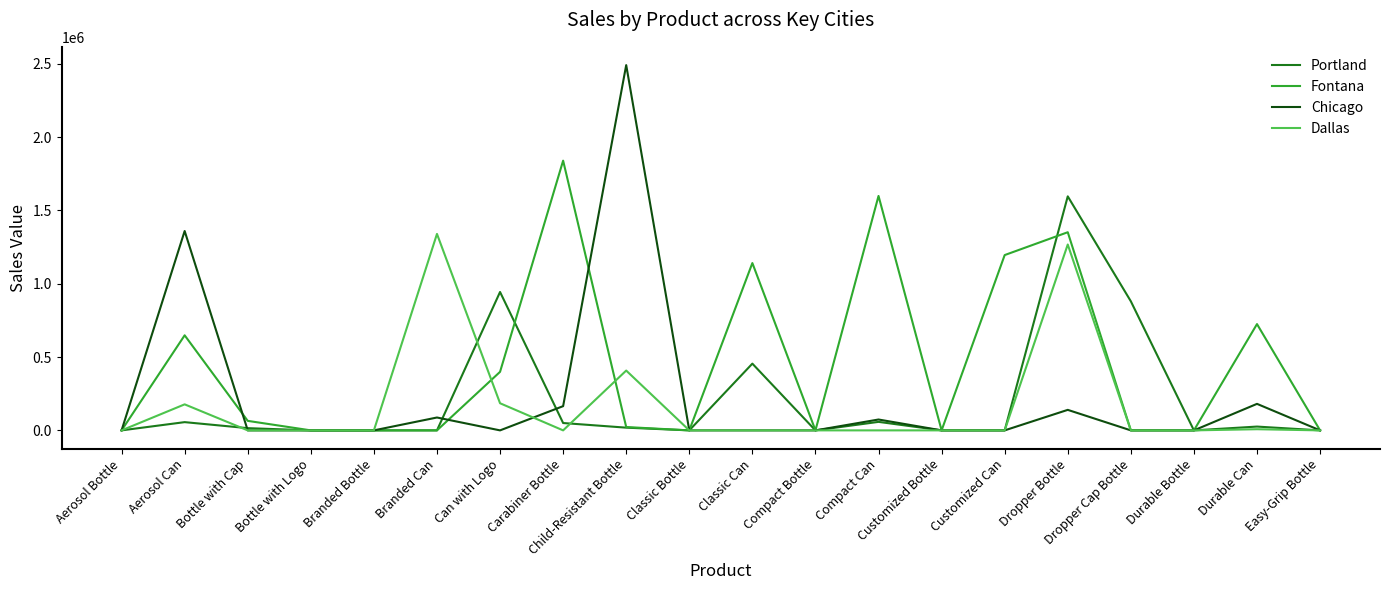

Which series changed the most between Classic Can and Customized Bottle?

Fontana